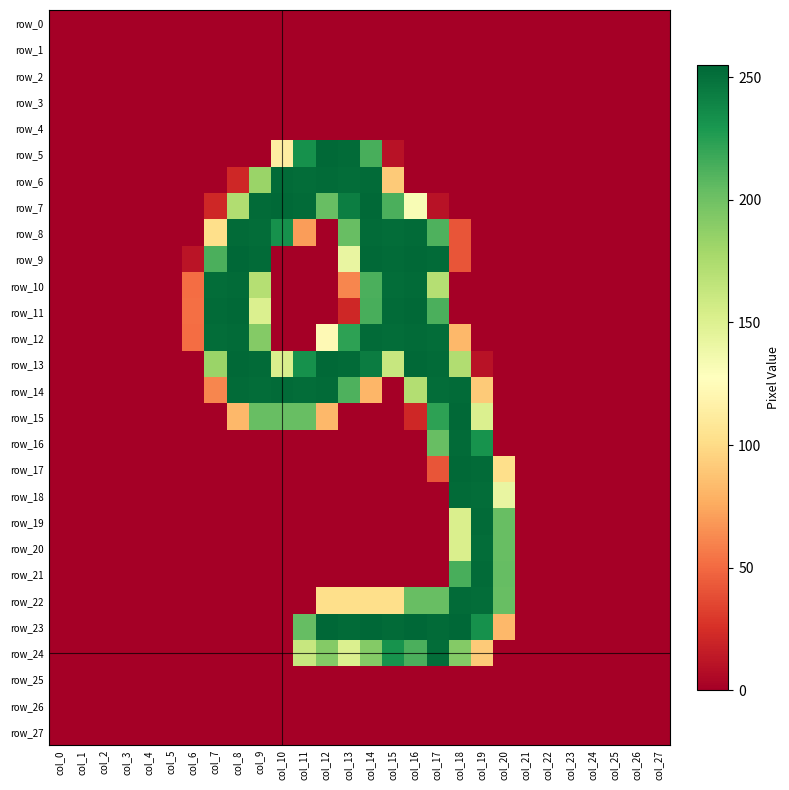

What is the approximate value of row_17 at col_18?

254